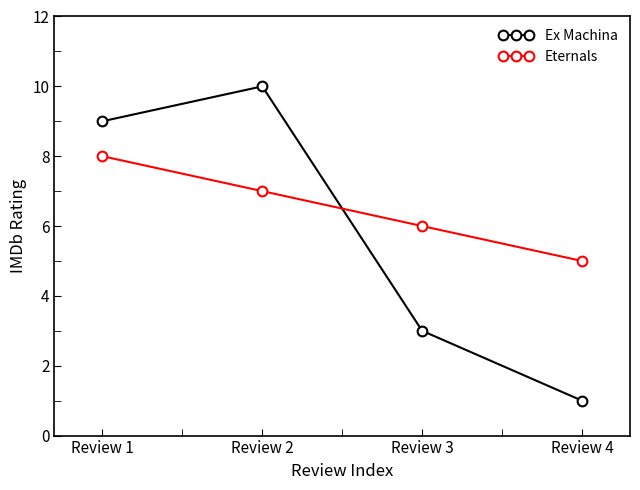

True or false: Ex Machina has a value of 9 at Review 1.

True